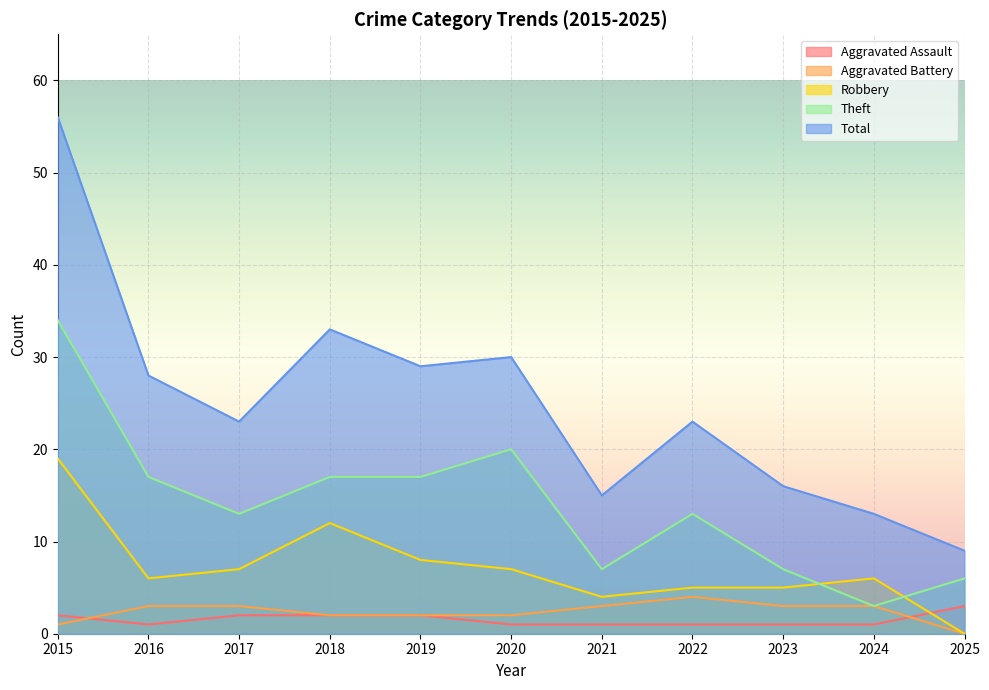

How many data points in Theft are less than 13?

4